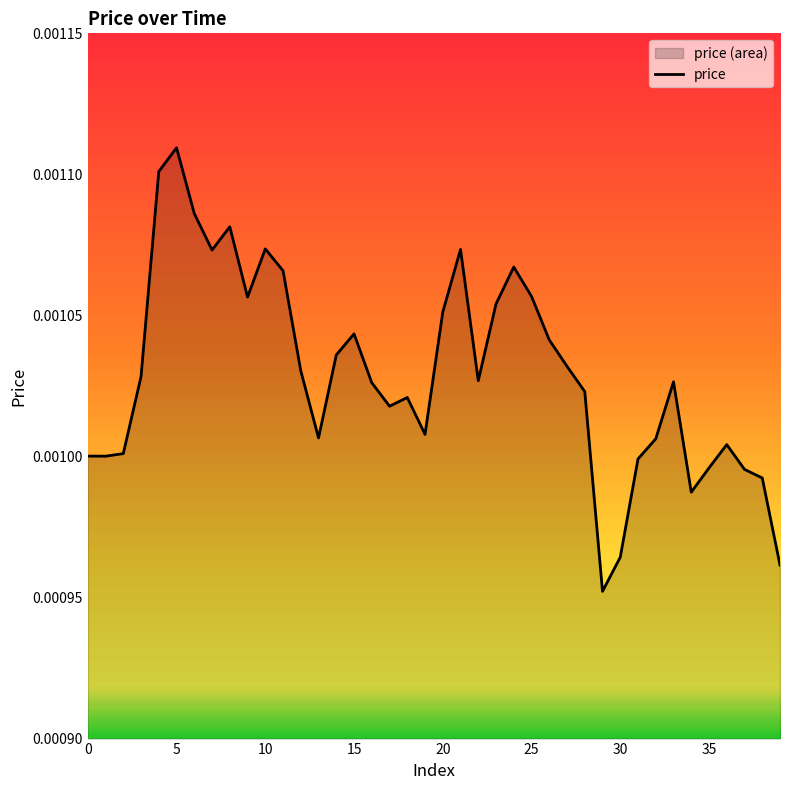

Between 25 and 30, which is larger?

25